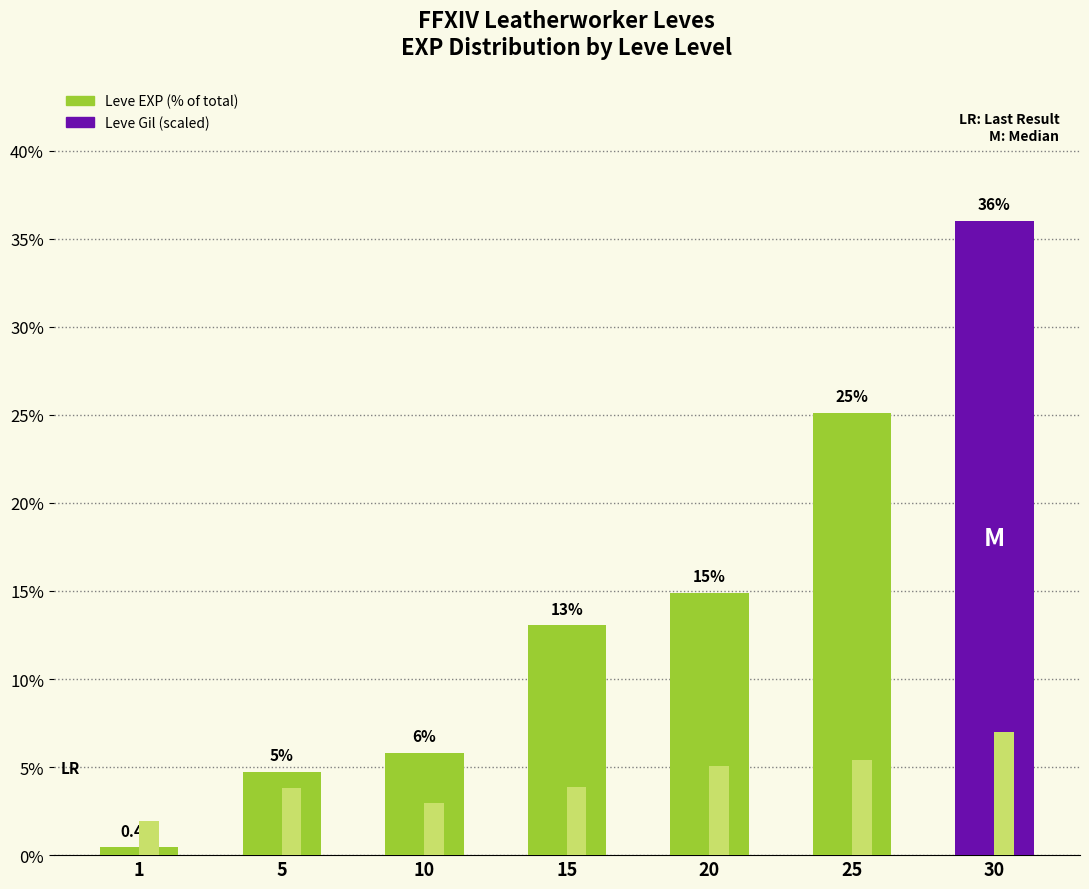

What is the difference between the second highest and second lowest values in the Leve EXP (% of total) series?

20.4